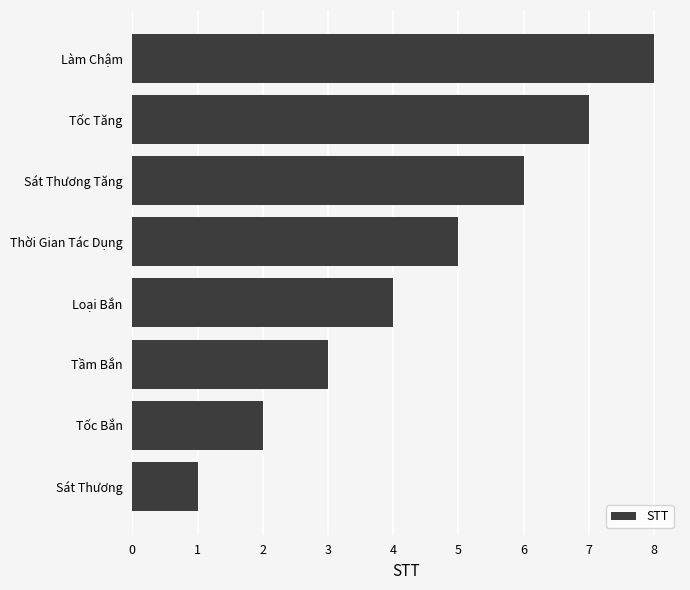

At which category does the chart reach its peak across all series?

Làm Chậm